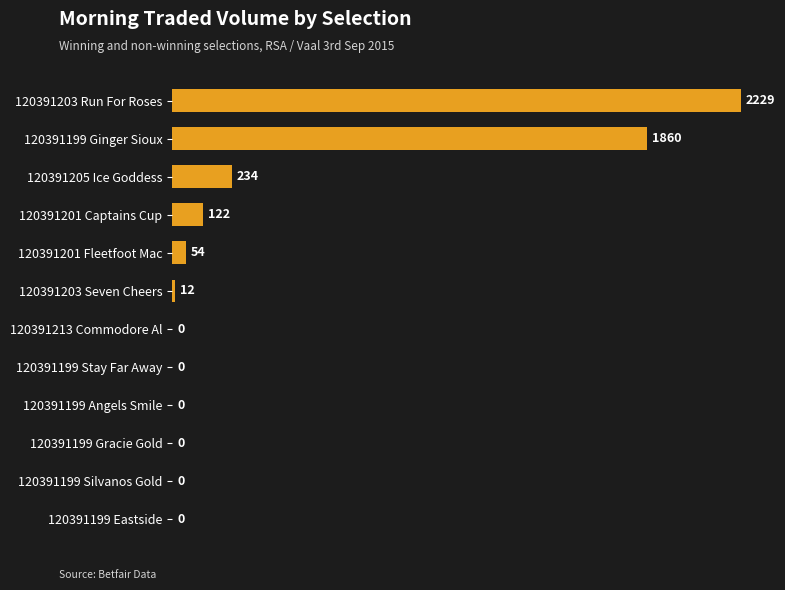

What is the sum of all values?

4510.6